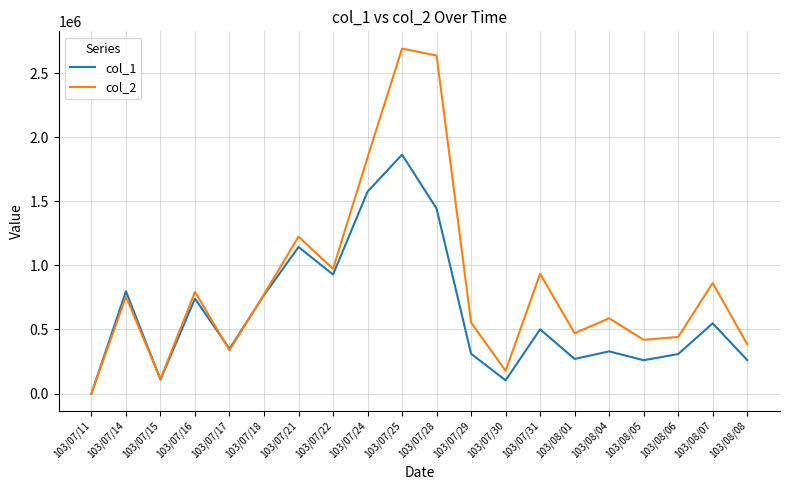

Does the chart have visible grid lines?

Yes